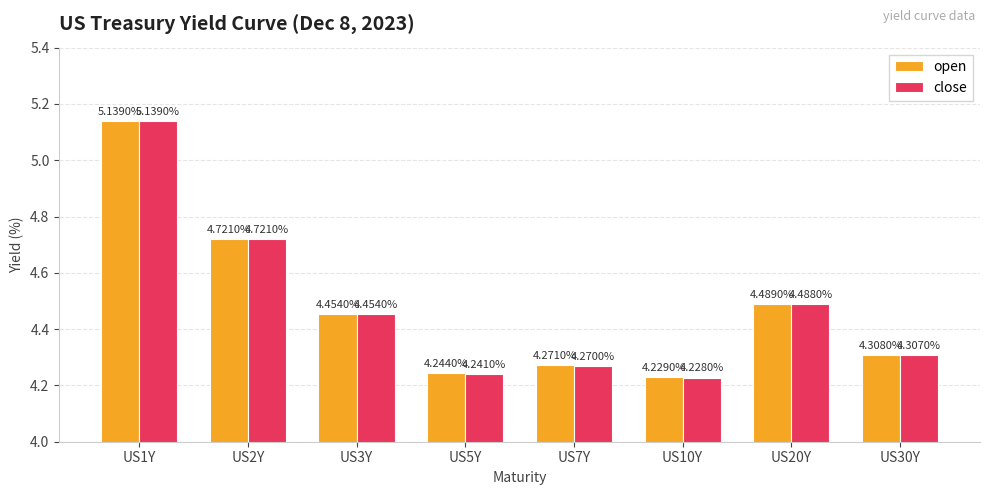

The close series shows 1.6 at US7Y. True or false?

False